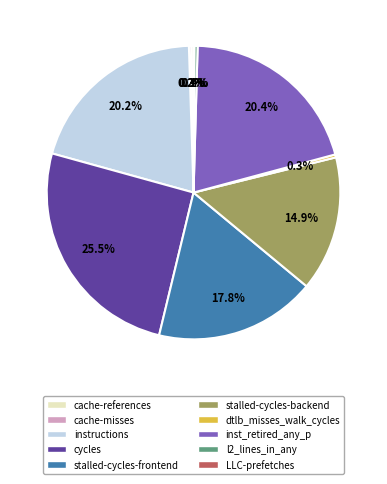

Which slice is the largest?

cycles